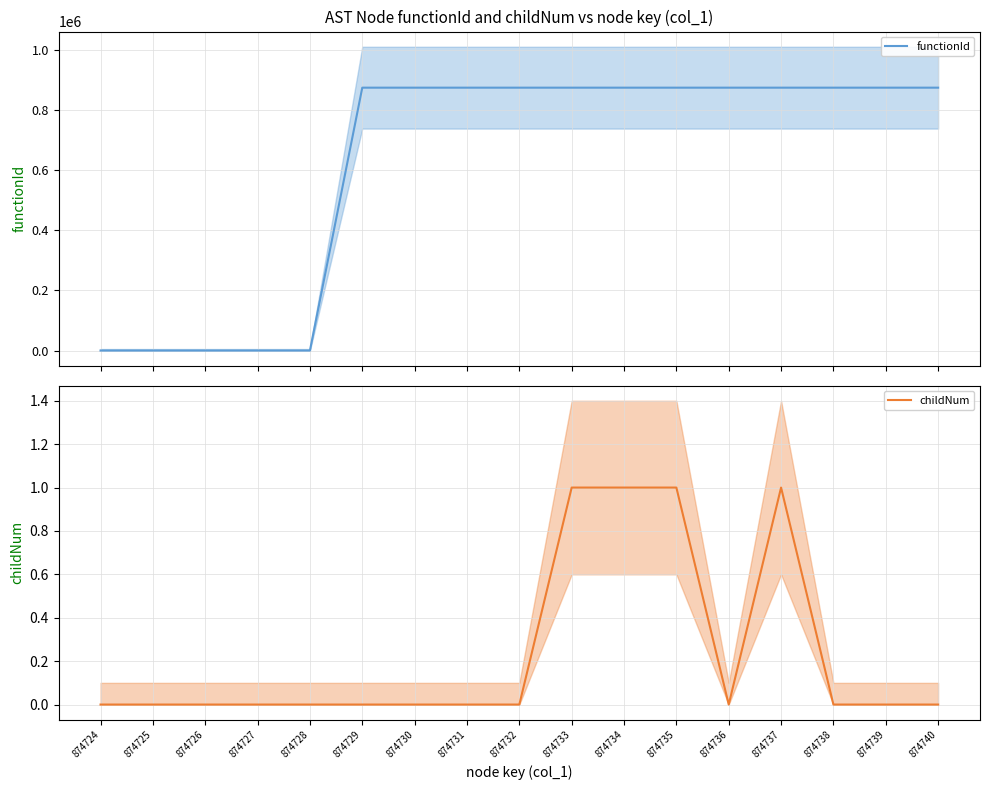

Reading left to right, transcribe all the data shown in this chart.

functionId: 874724=0	874725=0	874726=0	874727=0	874728=0	874729=874725	874730=874725	874731=874725	874732=874725	874733=874725	874734=874725	874735=874725	874736=874725	874737=874725	874738=874725	874739=874725	874740=874725
childNum: 874724=0	874725=0	874726=0	874727=0	874728=0	874729=0	874730=0	874731=0	874732=0	874733=1	874734=1	874735=1	874736=0	874737=1	874738=0	874739=0	874740=0